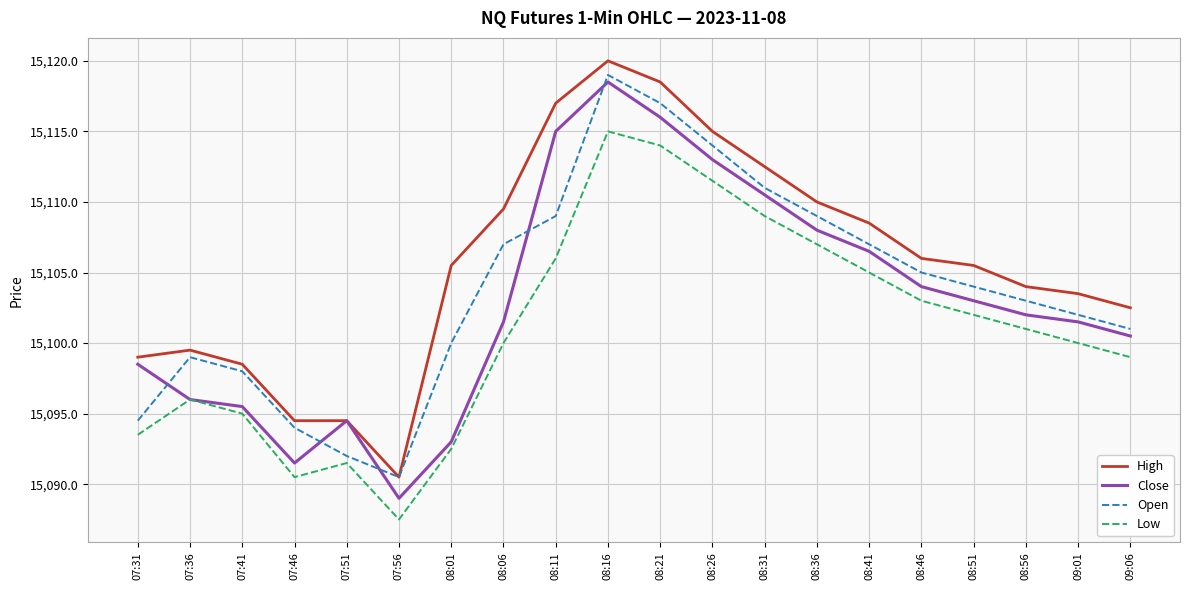

How many series are shown in this chart?

4